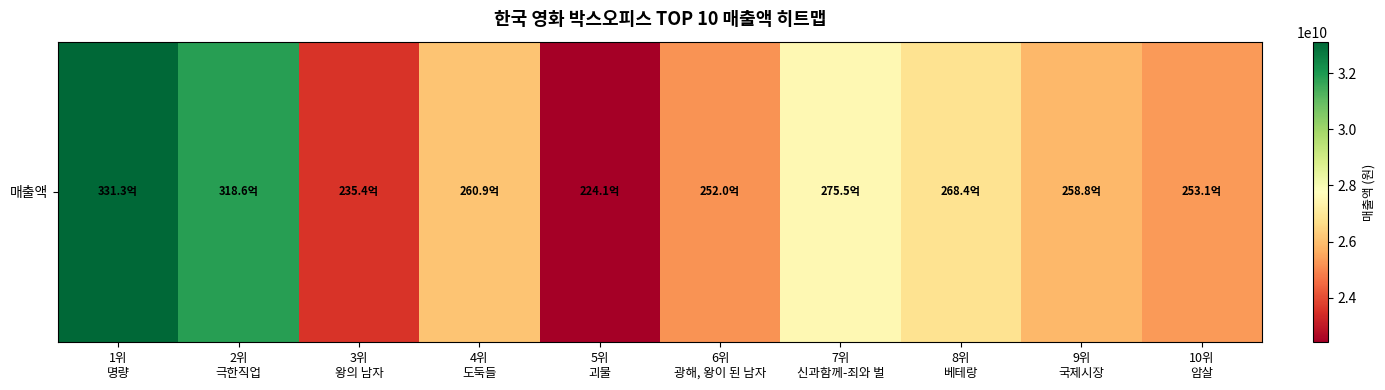

What is the sum of the values at 3위
왕의 남자 and 7위
신과함께-죄와 벌?

51092641767